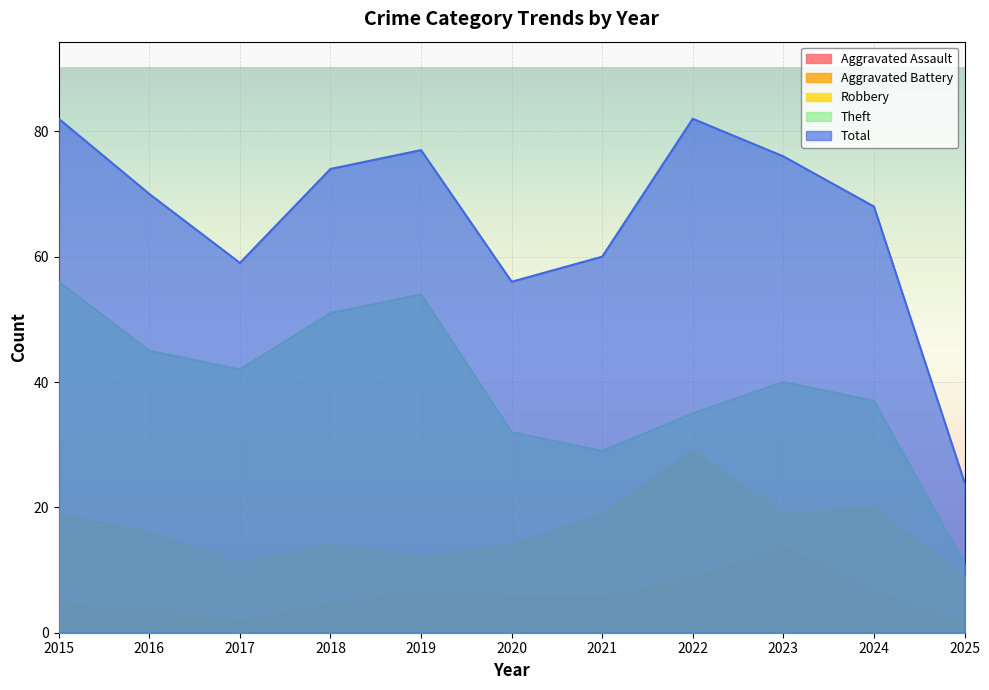

True or false: Aggravated Battery has more than 0 interior local peaks.

True